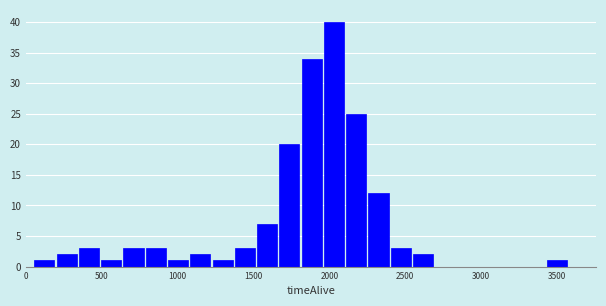

Read against the x-axis, roughly where is the centre of the tallest bar?

2050